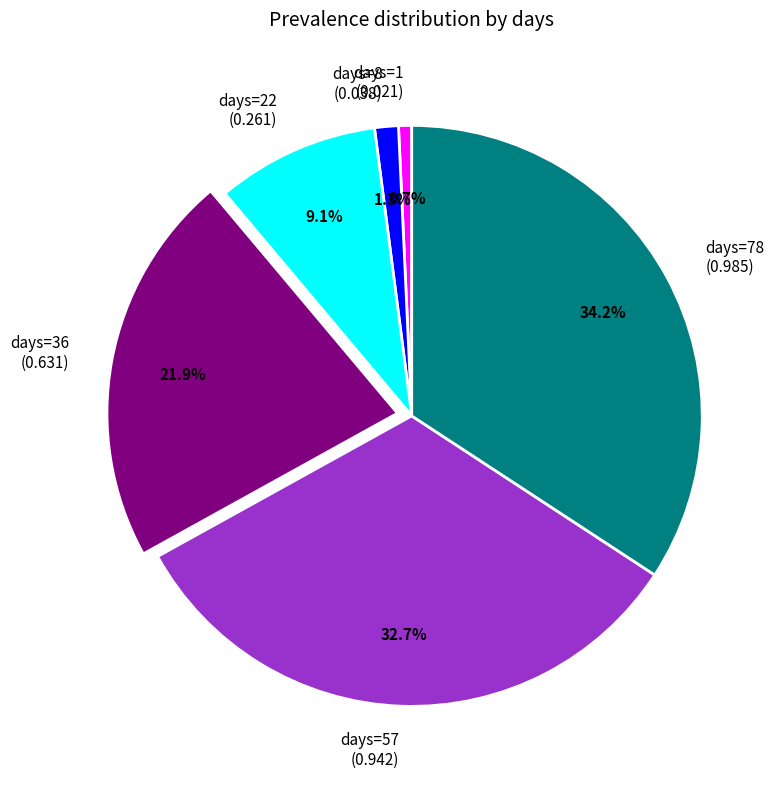

Does days=36 (0.631) account for over 50% of the chart?

No